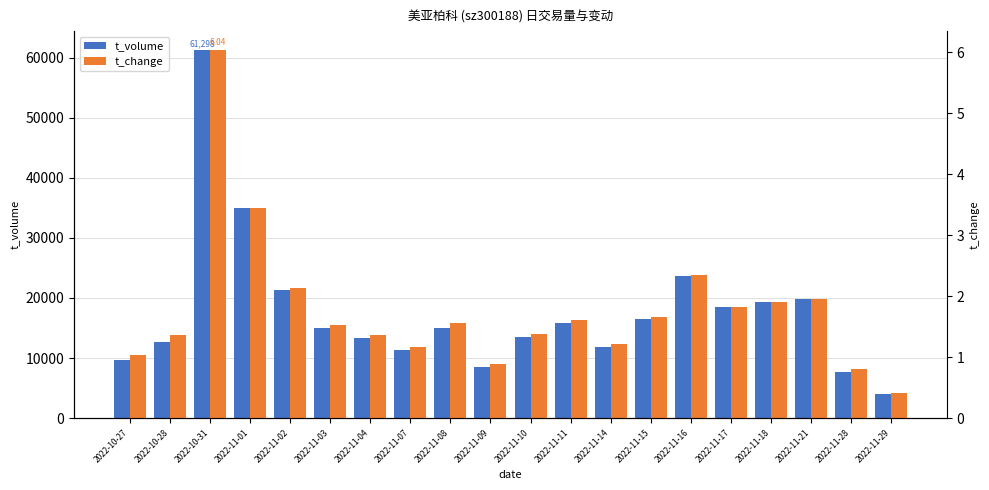

Rank the series by their maximum value, from lowest to highest.

t_change, t_volume